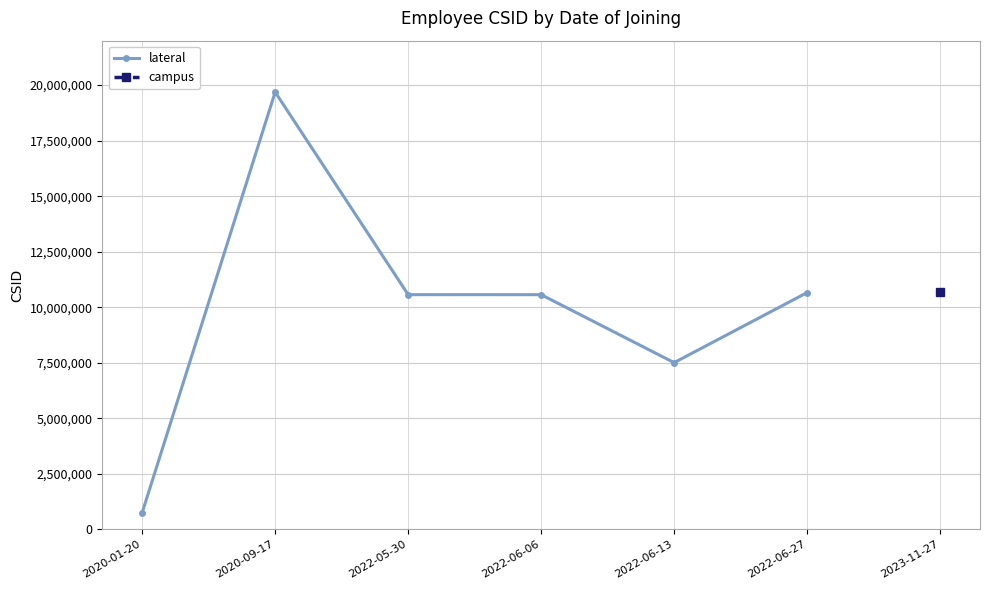

What is the value of the 3rd point from the left?

10564839